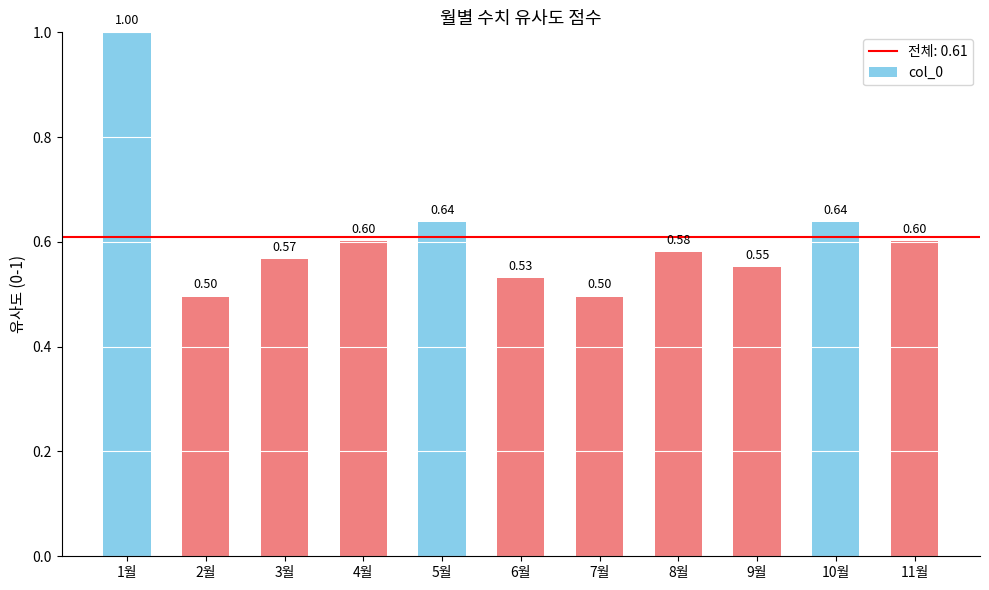

Which label corresponds to the largest value in the chart?

1월